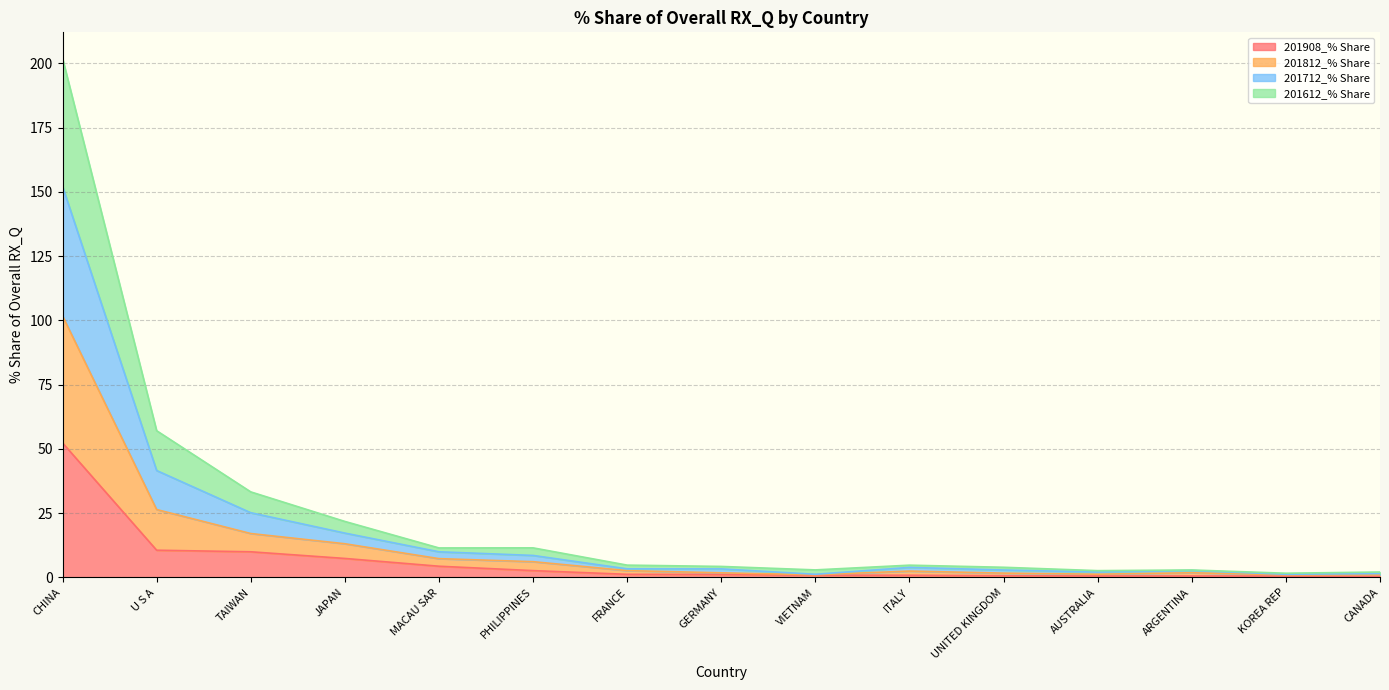

Which category has the lowest value across all series?

CANADA